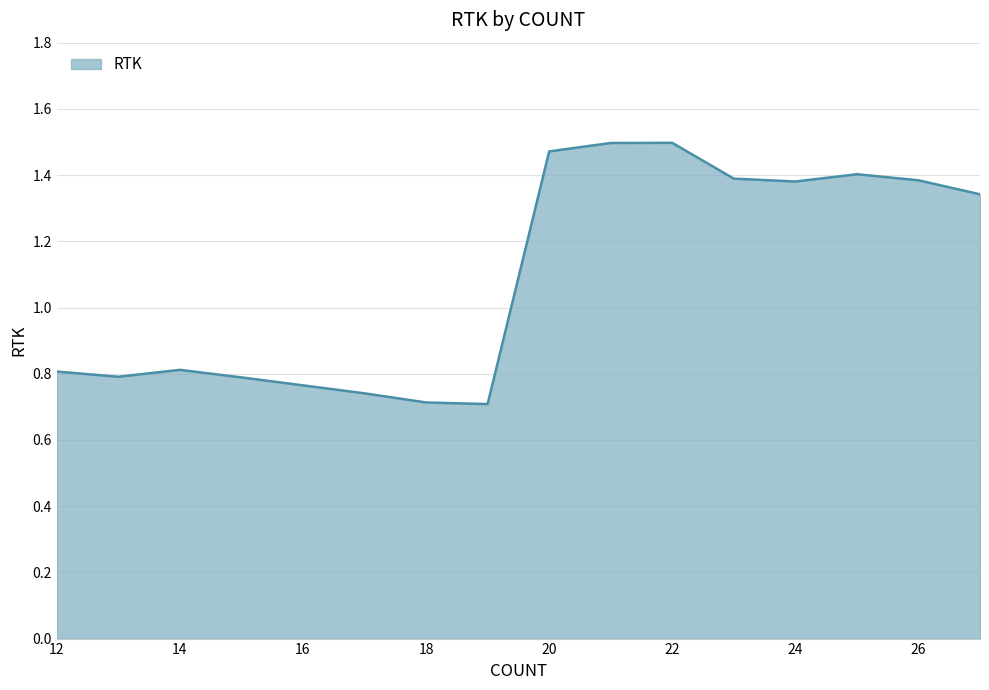

Count the number of data series in this chart.

1